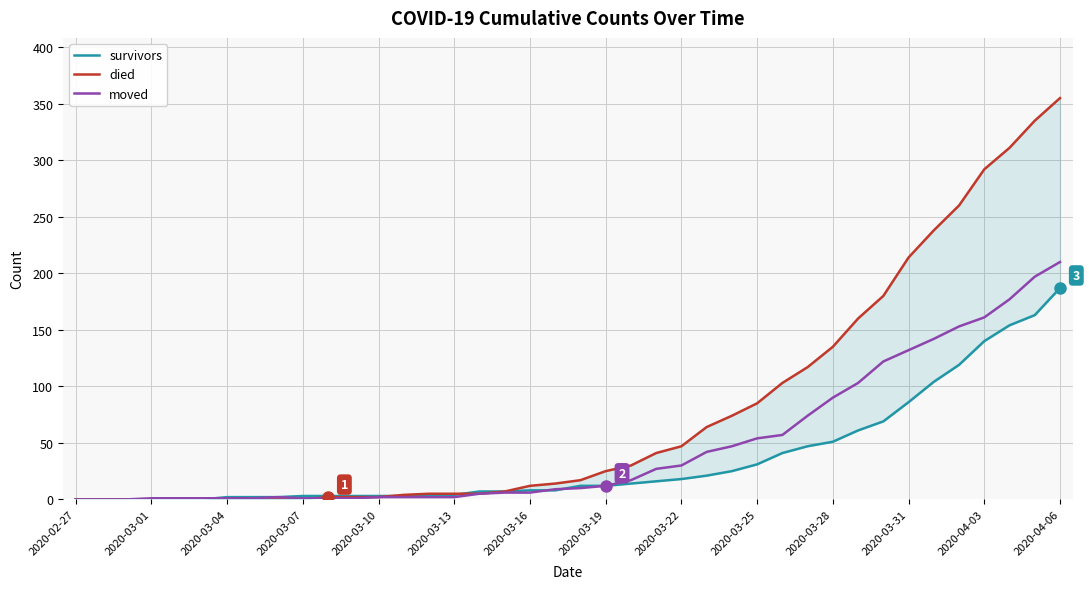

Which category has the highest value in the moved series?

2020-04-06